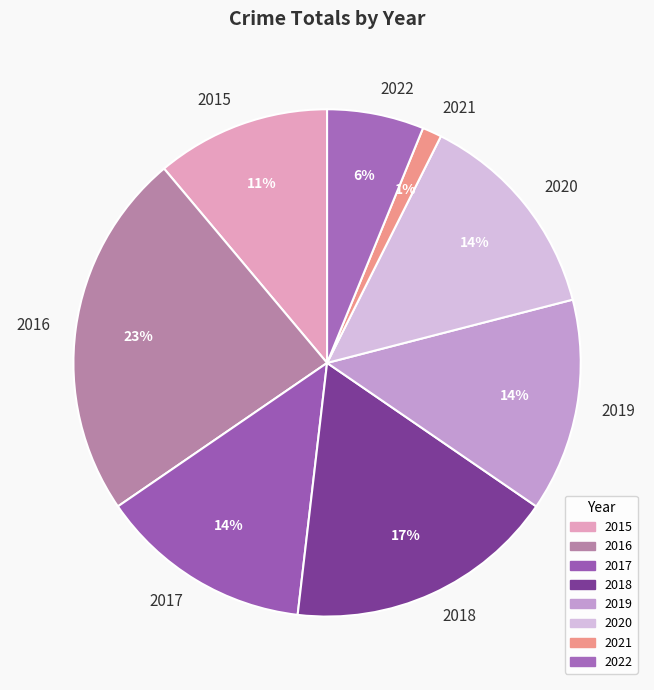

Which category has the smallest portion of the pie?

2021